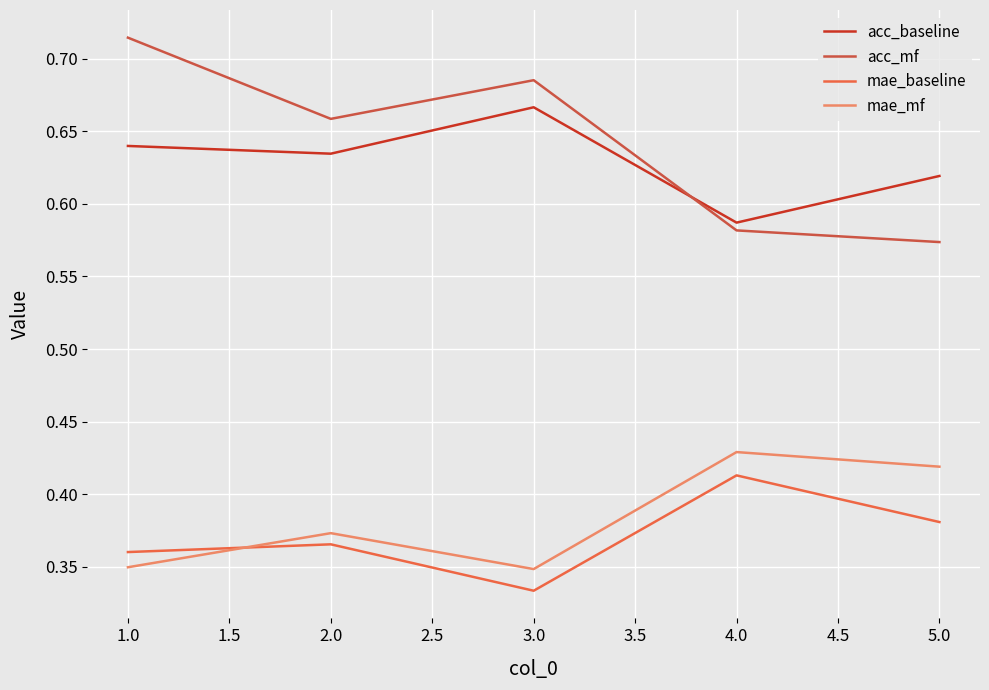

What is the value of the mae_mf point at the 2nd from the left?

0.4